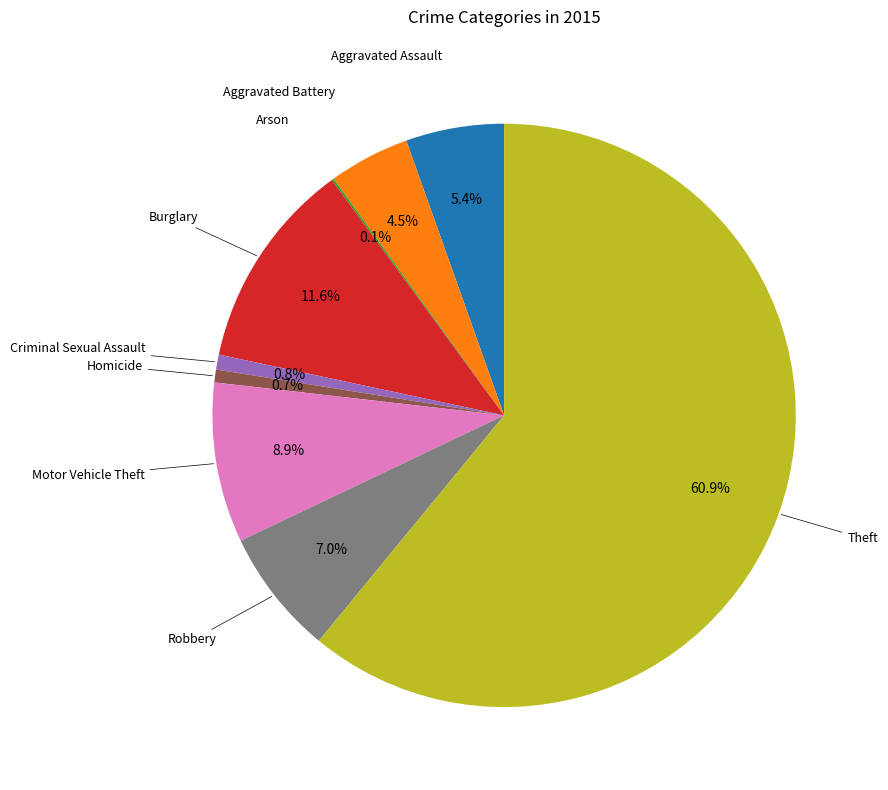

To the nearest percent, what portion does Robbery represent?

7%